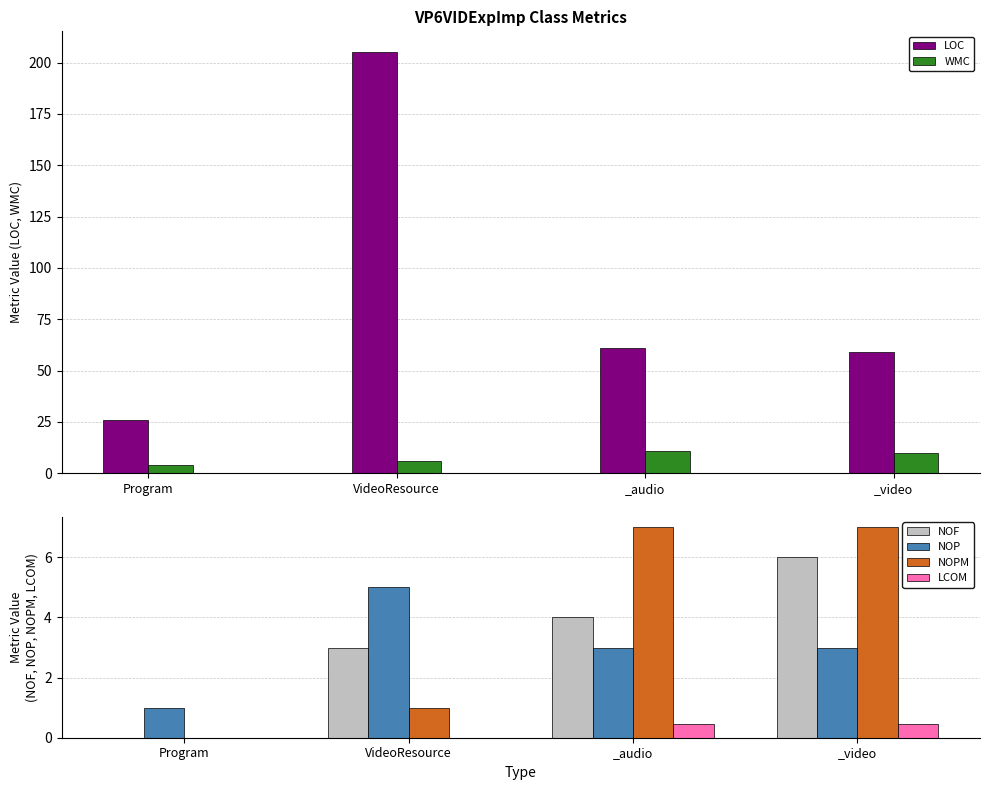

At how many categories does at least one series exceed 99?

1